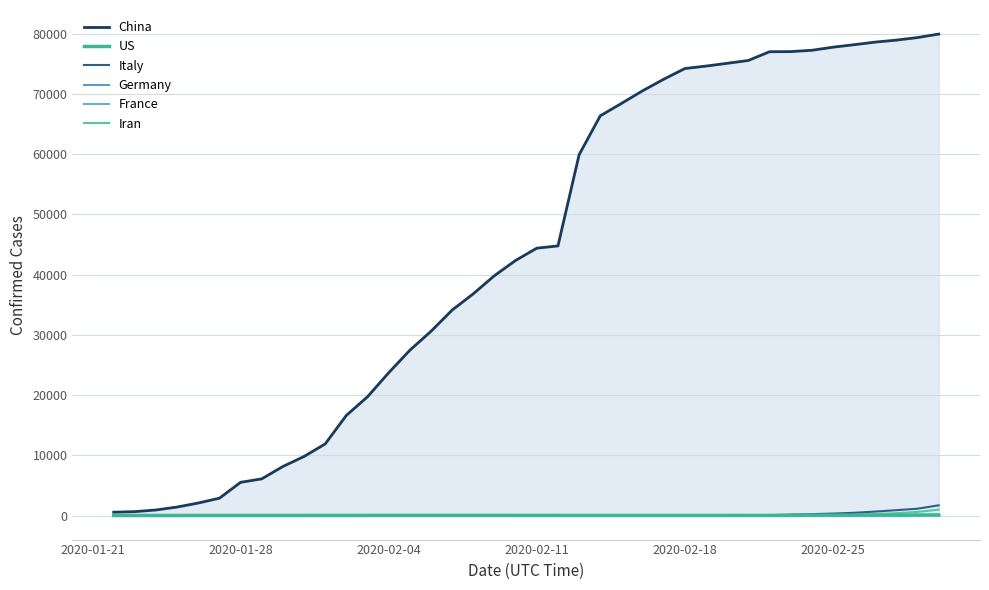

True or false: US has a value of 5 at 2020-02-18.

False